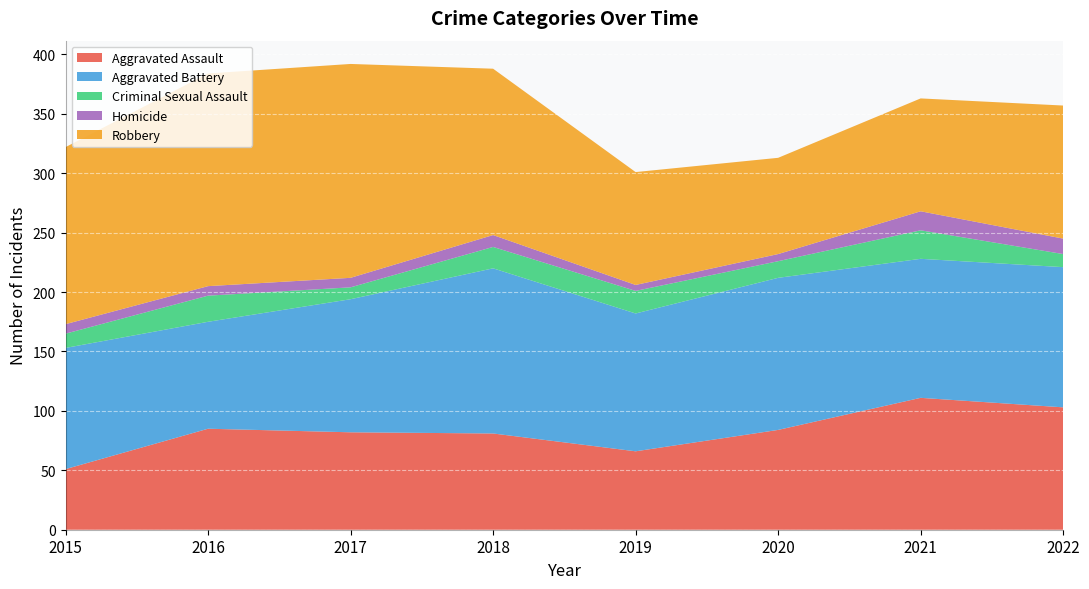

Reading left to right, extract all data points from this chart.

Aggravated Assault: 2015=51	2016=85	2017=82	2018=81	2019=66	2020=84	2021=111	2022=103
Aggravated Battery: 2015=102	2016=90	2017=112	2018=139	2019=116	2020=128	2021=117	2022=118
Criminal Sexual Assault: 2015=12	2016=22	2017=10	2018=18	2019=19	2020=14	2021=24	2022=11
Homicide: 2015=8	2016=8	2017=8	2018=10	2019=5	2020=6	2021=16	2022=13
Robbery: 2015=149	2016=179	2017=180	2018=140	2019=95	2020=81	2021=95	2022=112